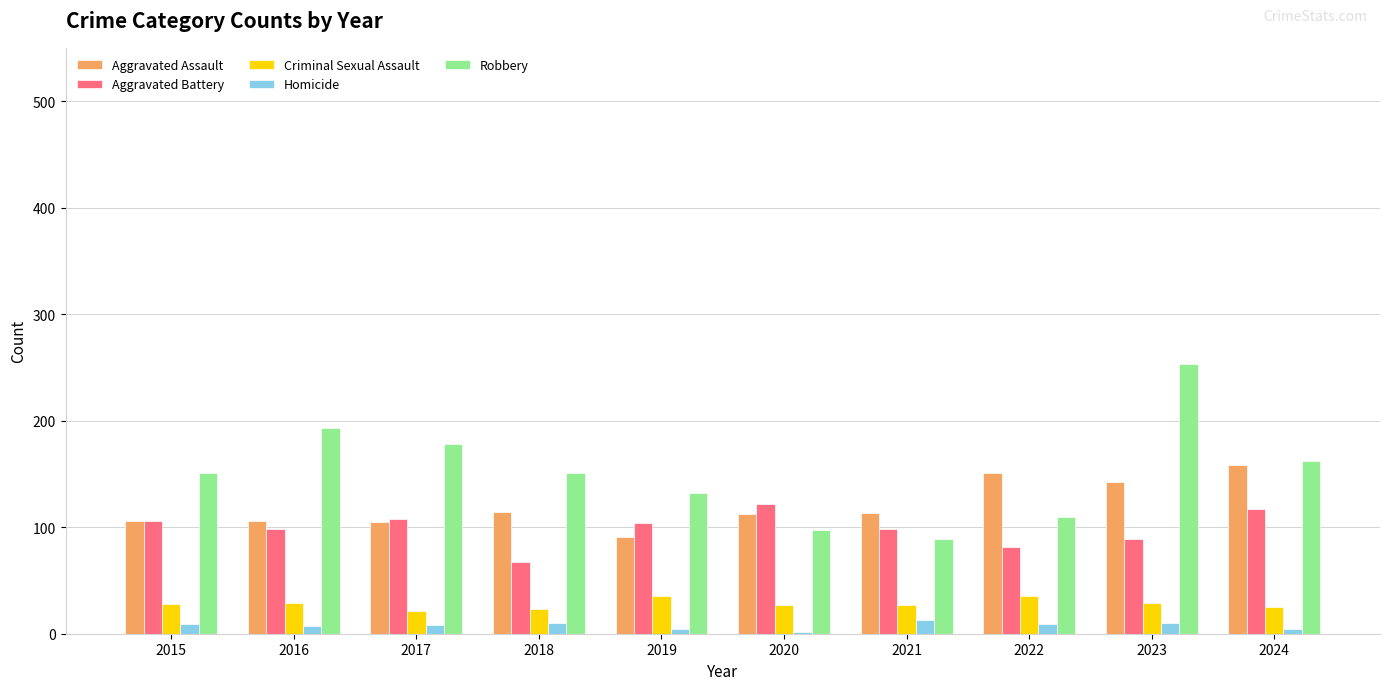

Is the value of Aggravated Battery at 2015 greater than the value of Homicide at 2022?

Yes